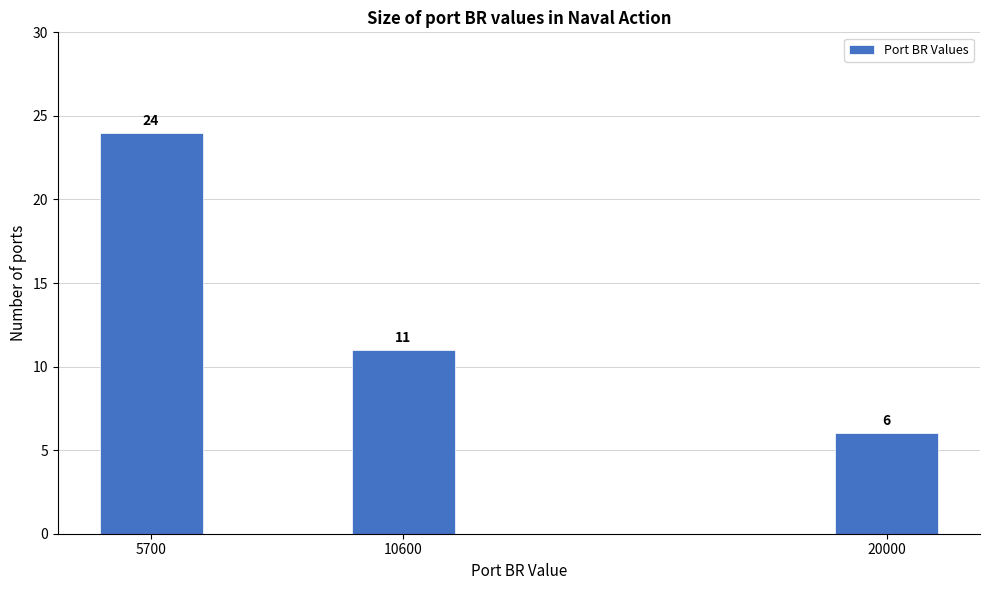

Reading left to right, extract all data points from this chart.

5700=24	10600=11	20000=6